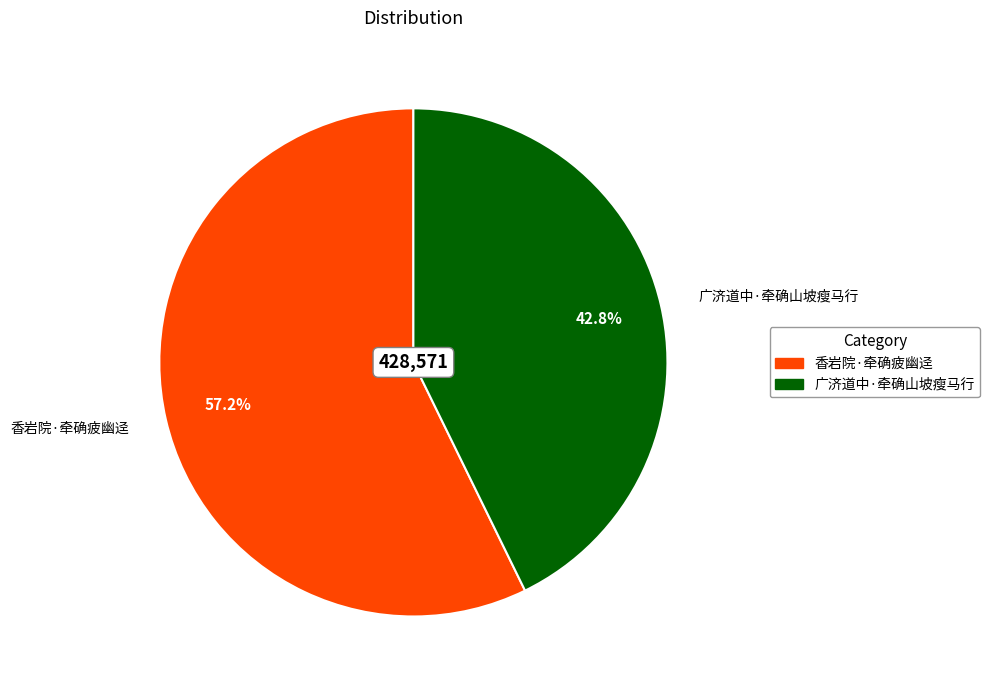

Approximately how many times larger is the value at 香岩院·牵确疲幽迳 compared to 广济道中·牵确山坡瘦马行?

1.3